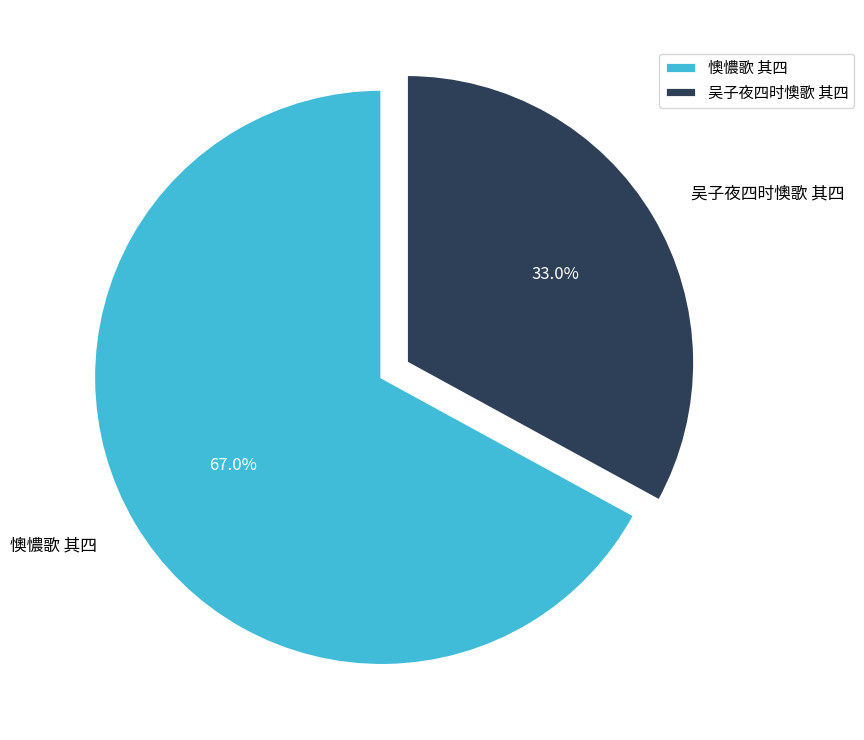

How many slices are in this pie chart?

2